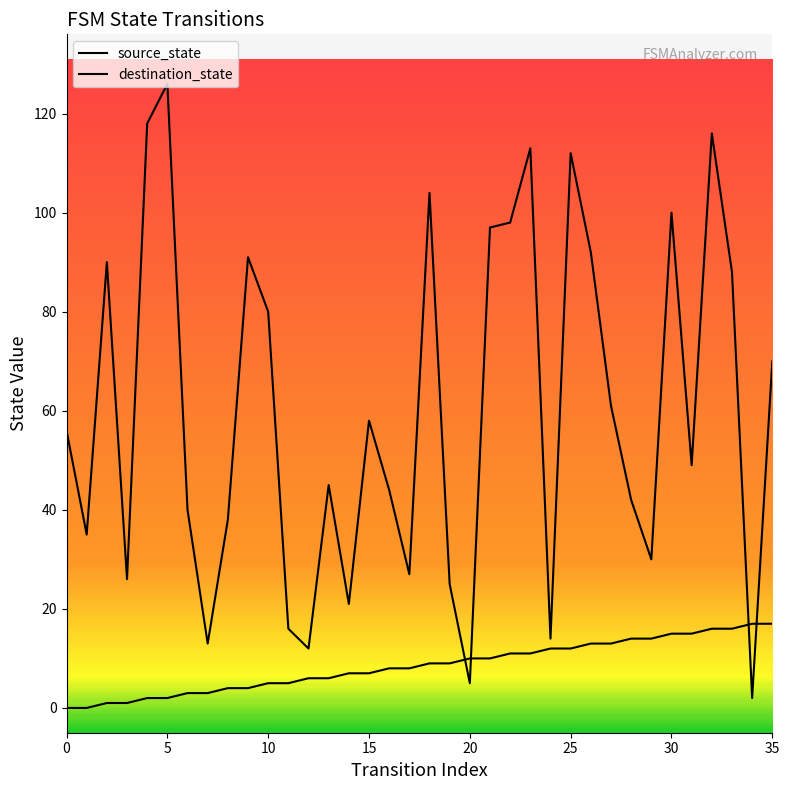

Between which two adjacent categories do destination_state and source_state first intersect?

19 and 20